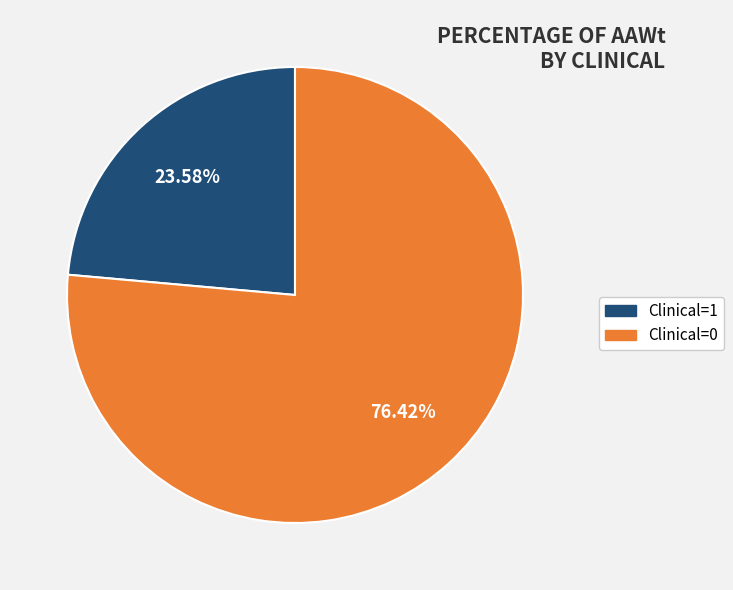

To the nearest percent, what is the difference between the largest and smallest slice percentages?

53%